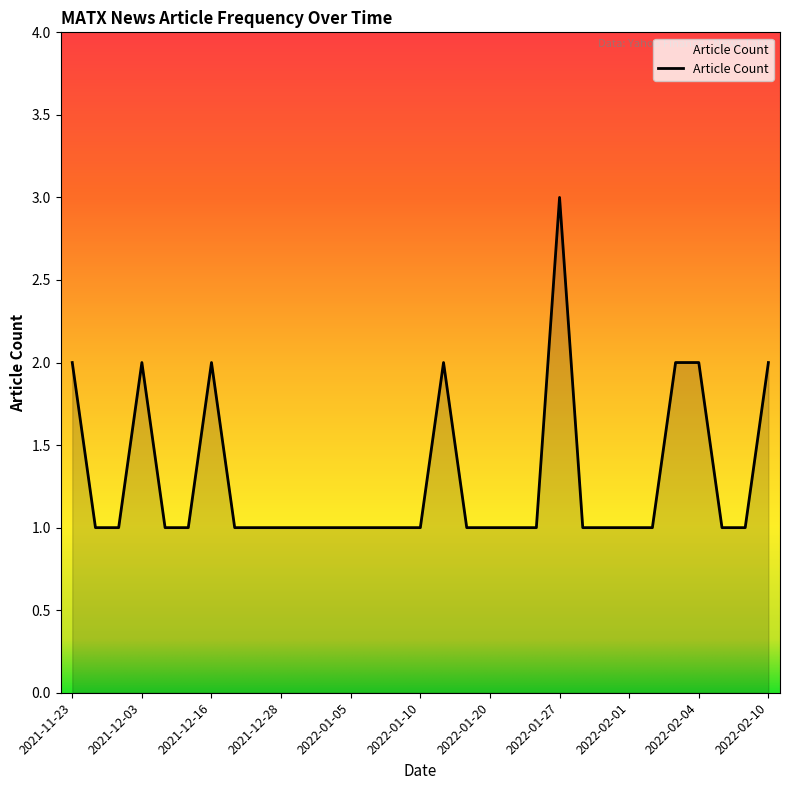

What is the maximum value shown in the chart?

3